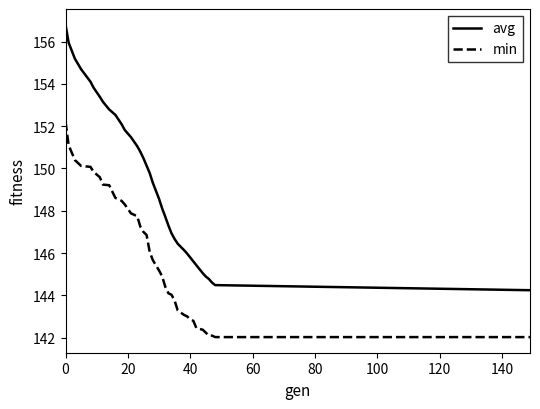

Which series has the widest spread of values?

avg